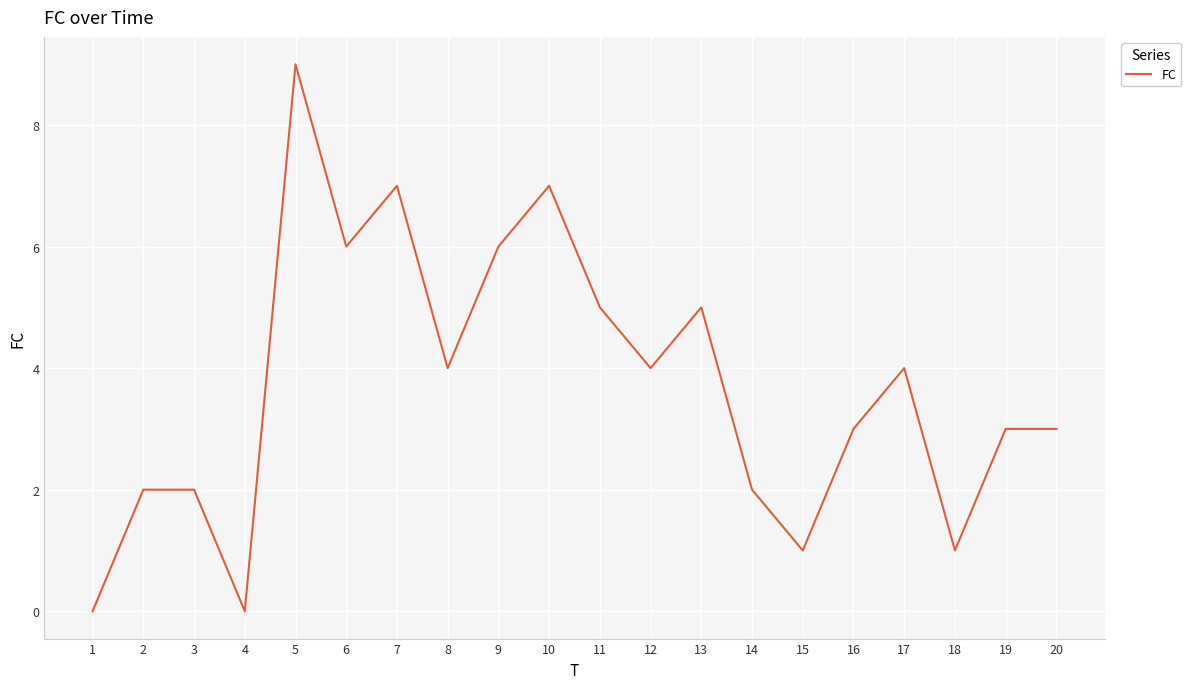

What is the approximate value at 19?

3